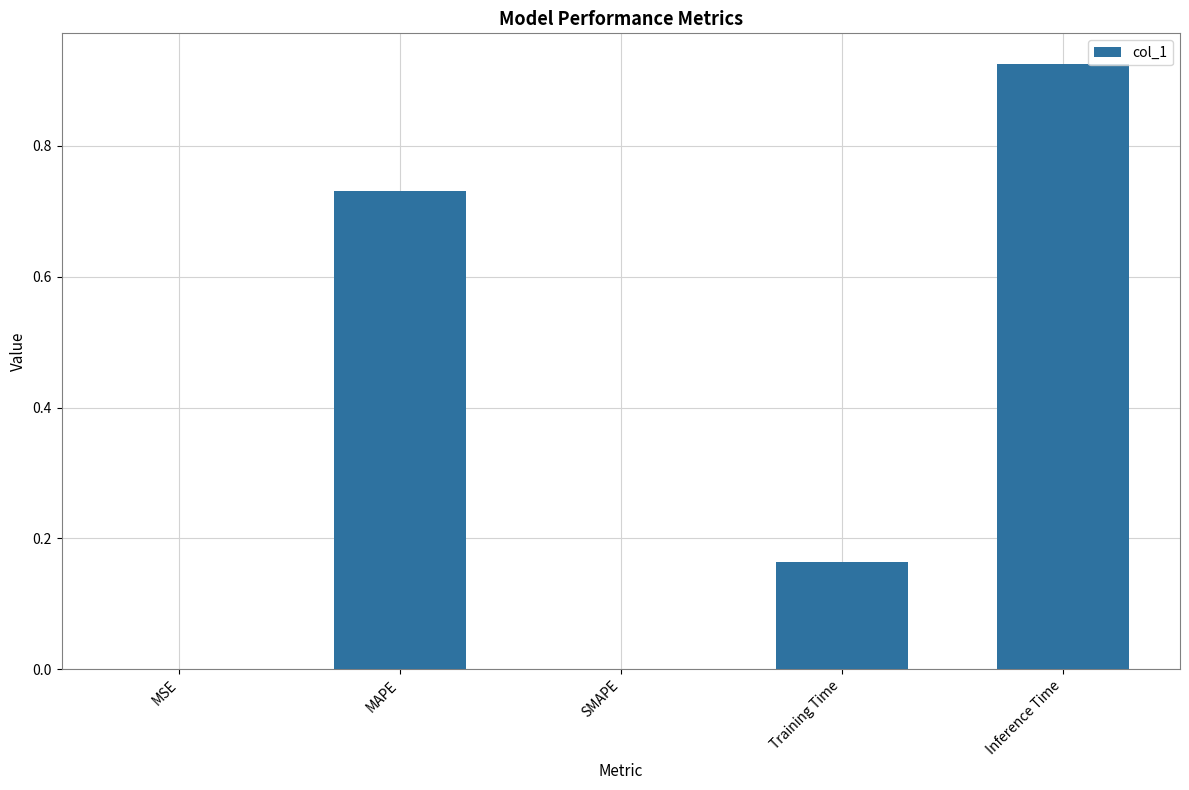

What is the sum of all values?

1.8